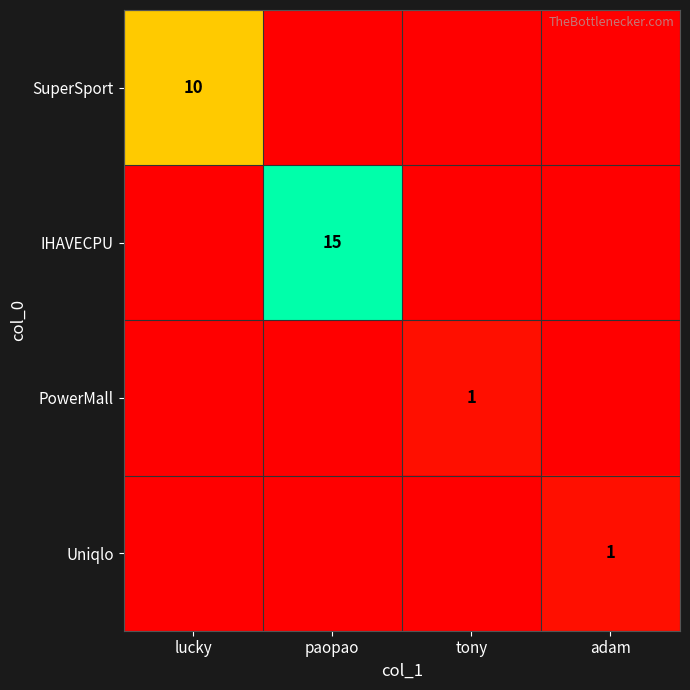

How many distinct data groups are displayed?

4